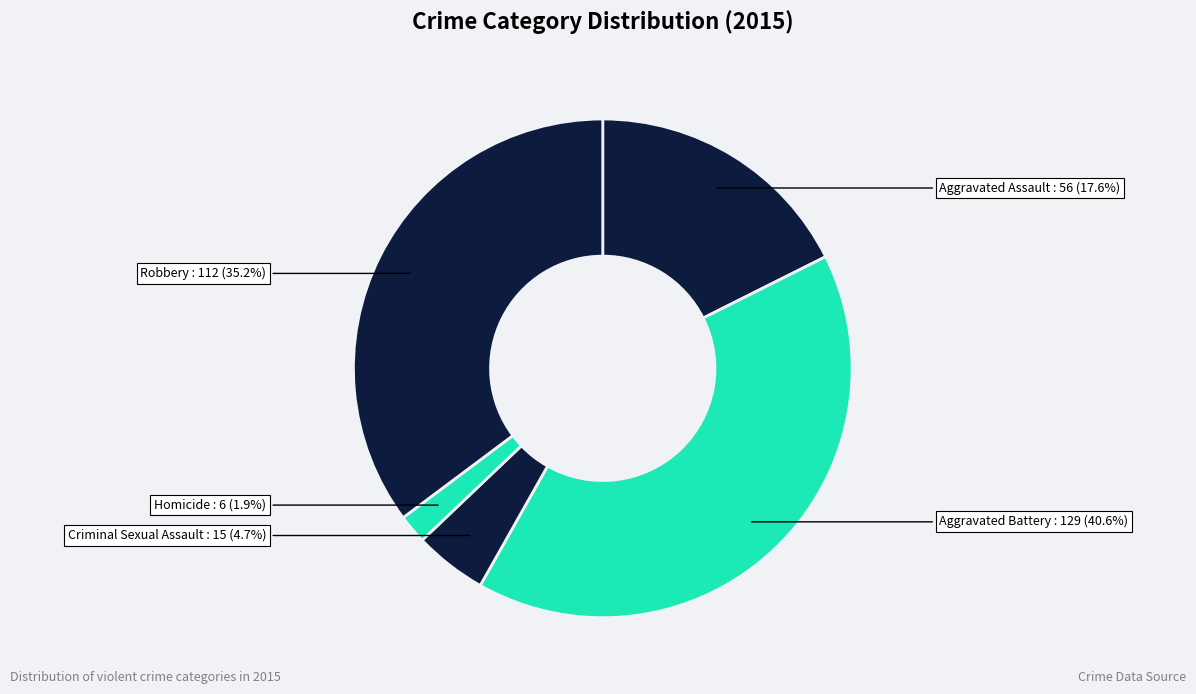

How many segments does this pie chart have?

5